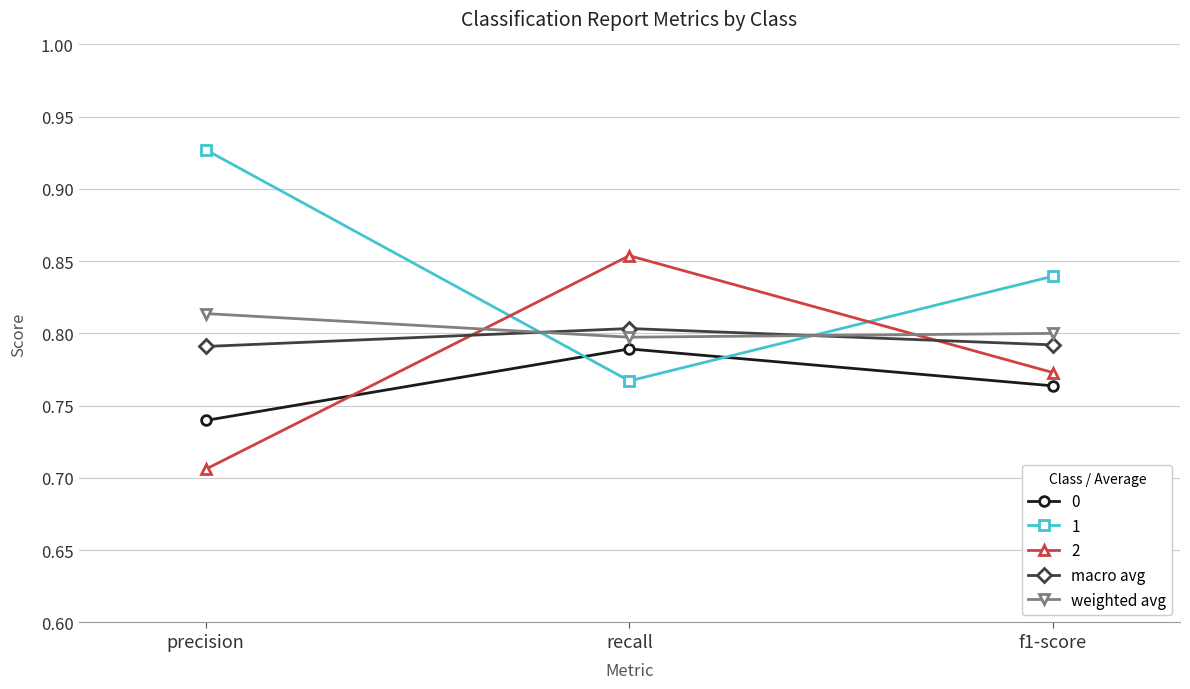

What is the sum of all weighted avg values?

2.4